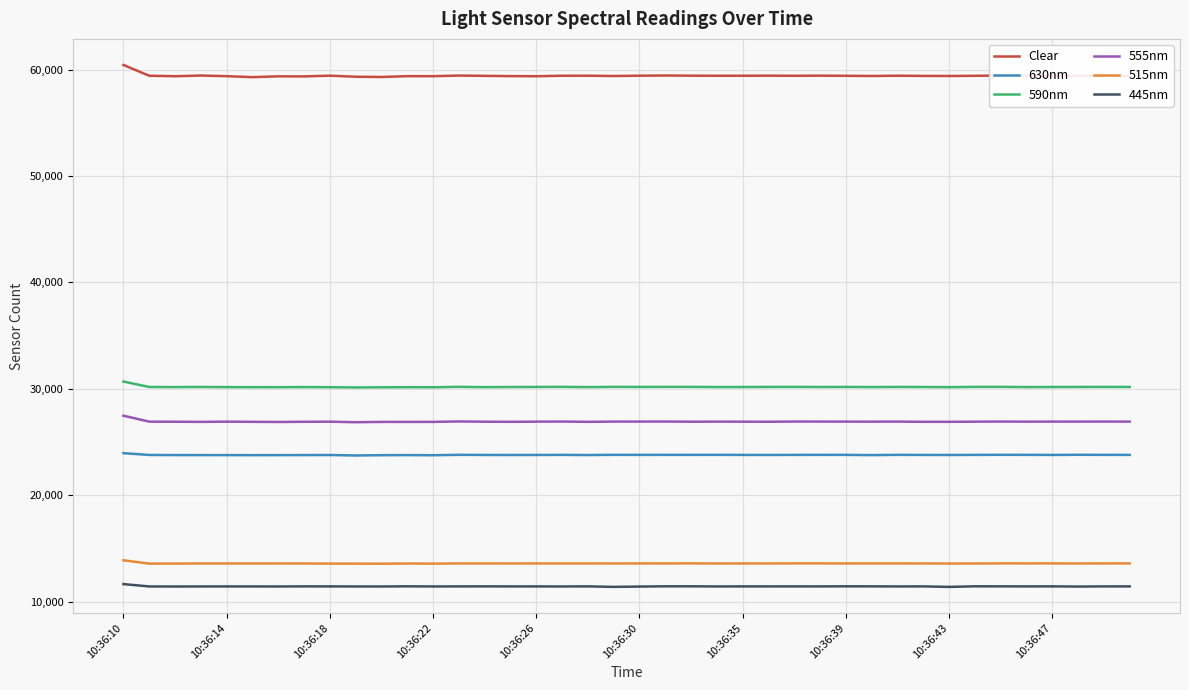

Which series has the largest total across all categories?

Clear